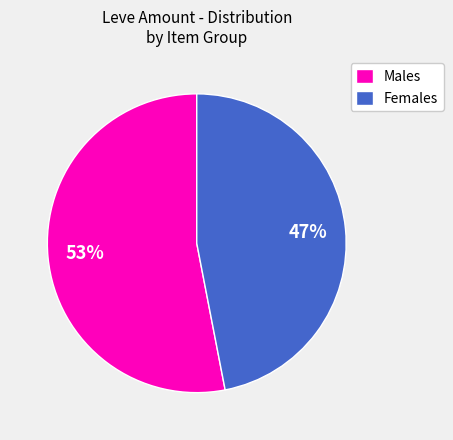

What is the largest slice in the pie chart?

Males